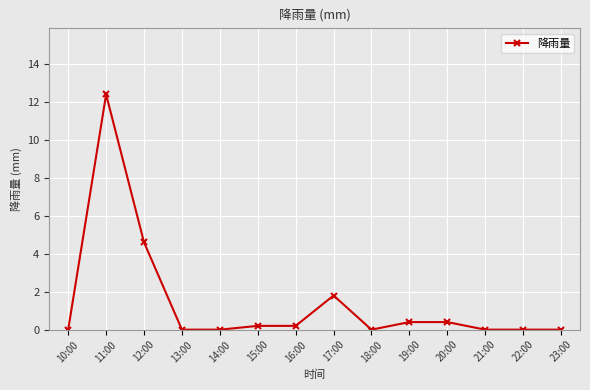

What is the change in value from 20:00 to 23:00?

-0.4